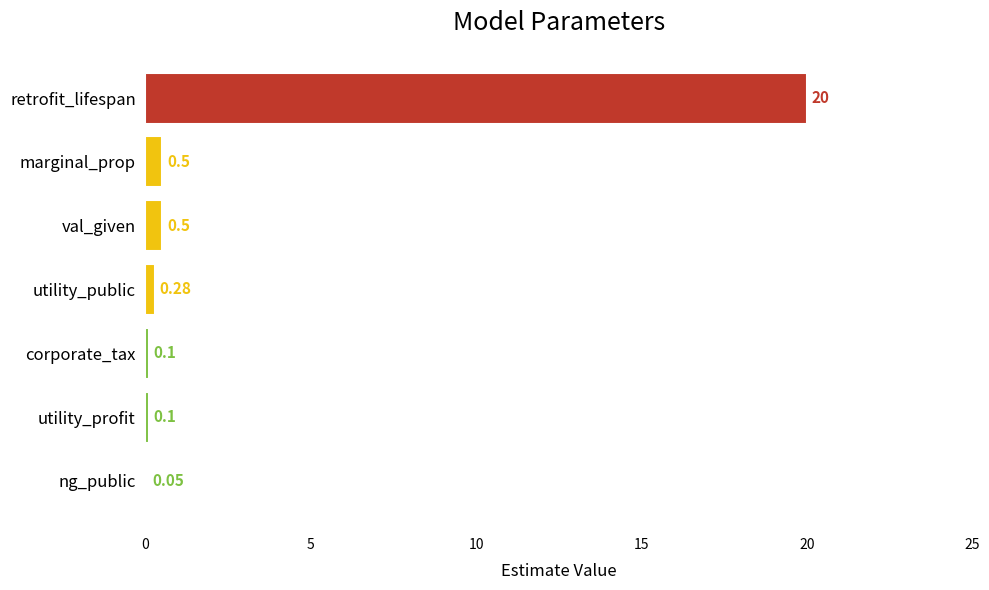

Which label corresponds to the largest value in the chart?

retrofit_lifespan